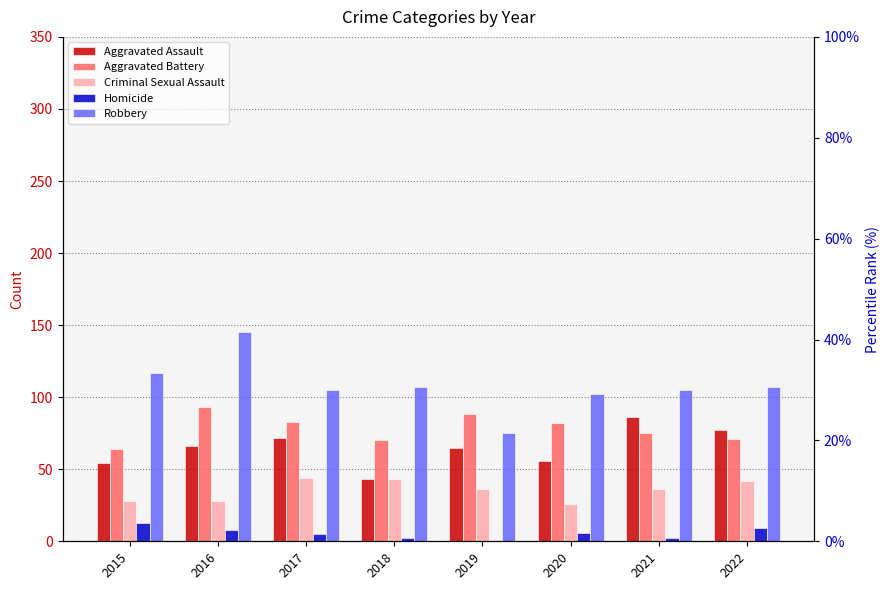

What is the sum of all Robbery values?

863